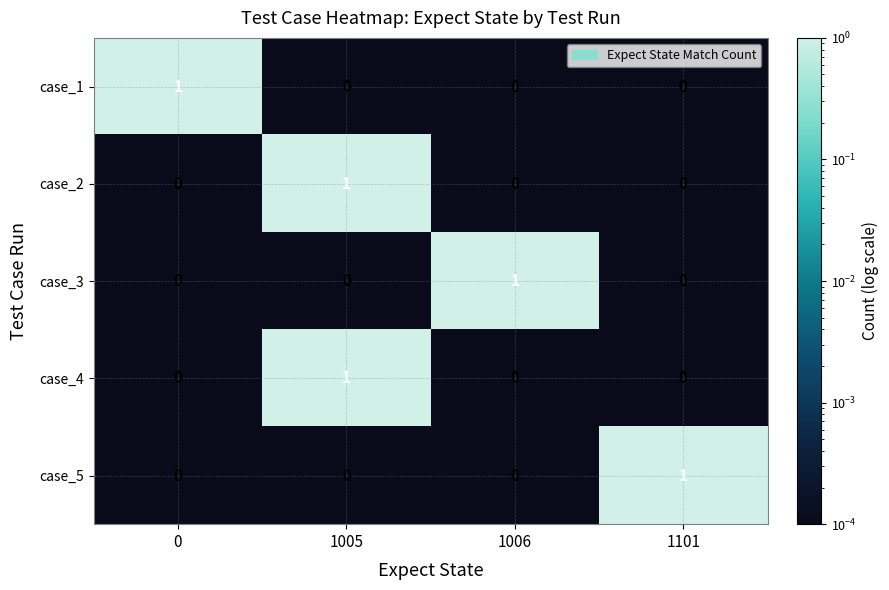

At which category is the sum across all series the highest?

1005